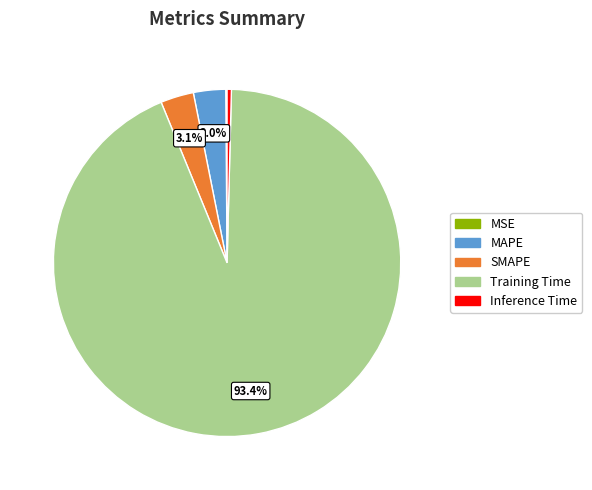

Do Inference Time and SMAPE together represent more than half of the pie?

No